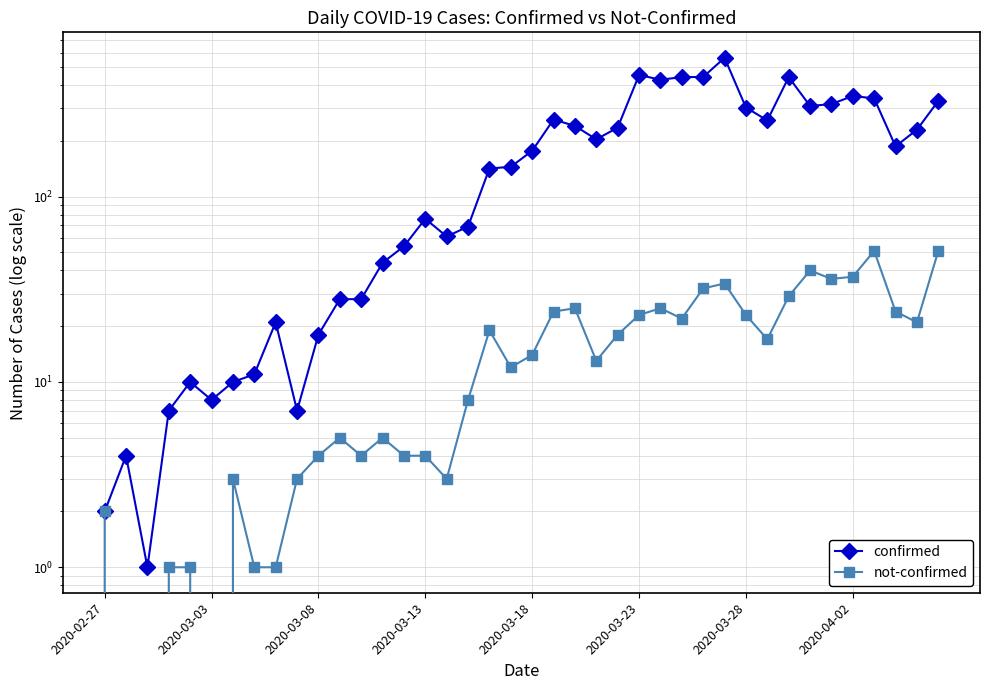

Between 2020-03-03 and 39, which series saw the biggest shift?

confirmed